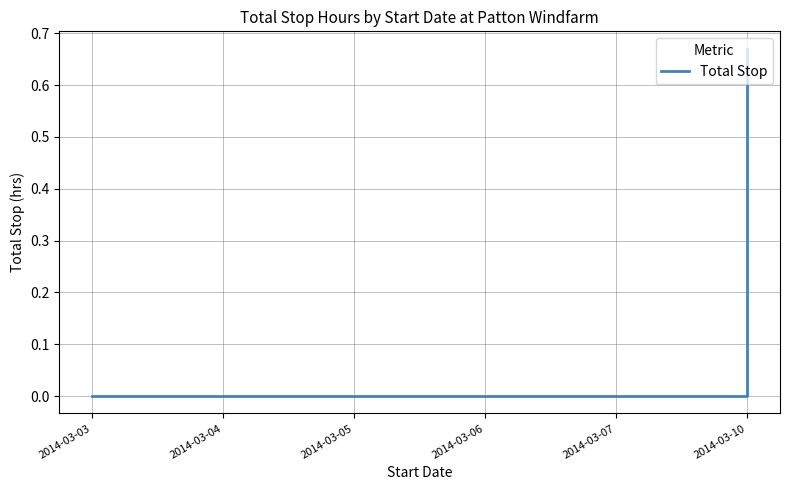

The value at 2014-03-10 is 0.4. True or false?

False